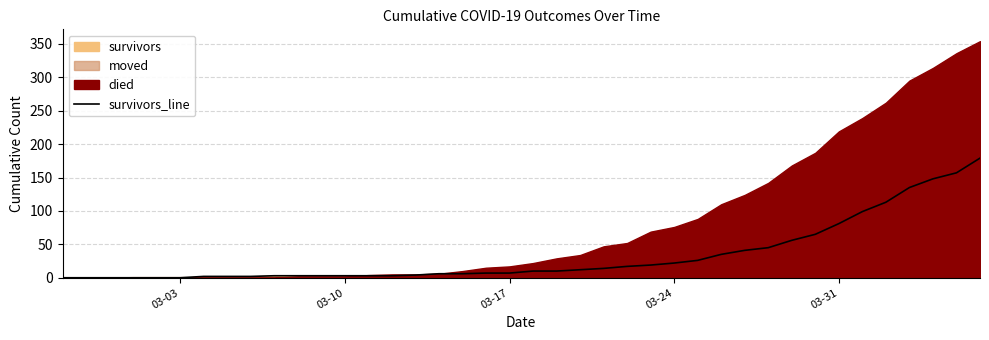

What is the maximum value for survivors_line?

179